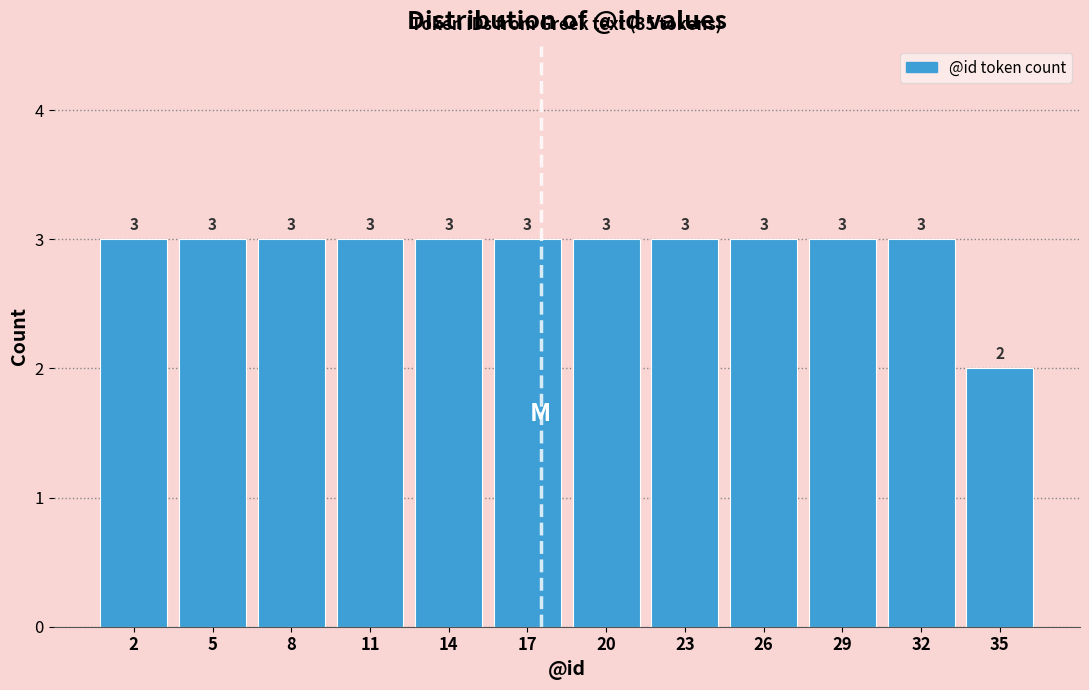

Reading left to right, extract all data points from this chart.

3	3	3	3	3	3	3	3	3	3	3	2